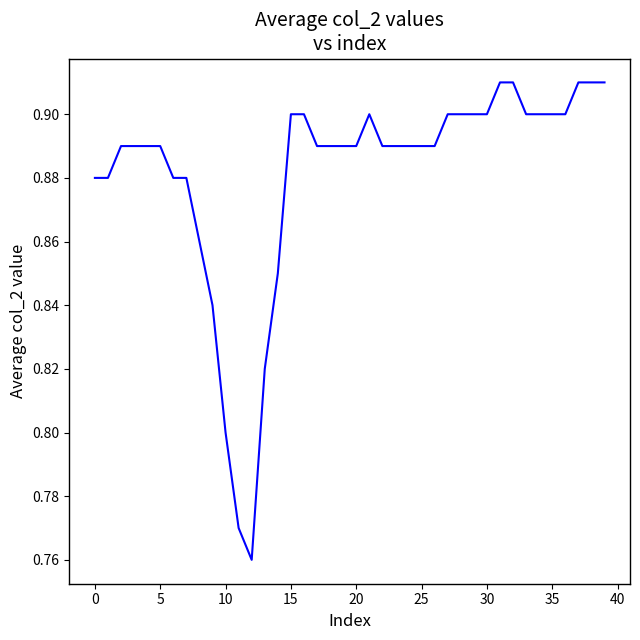

Does the chart have visible grid lines?

No